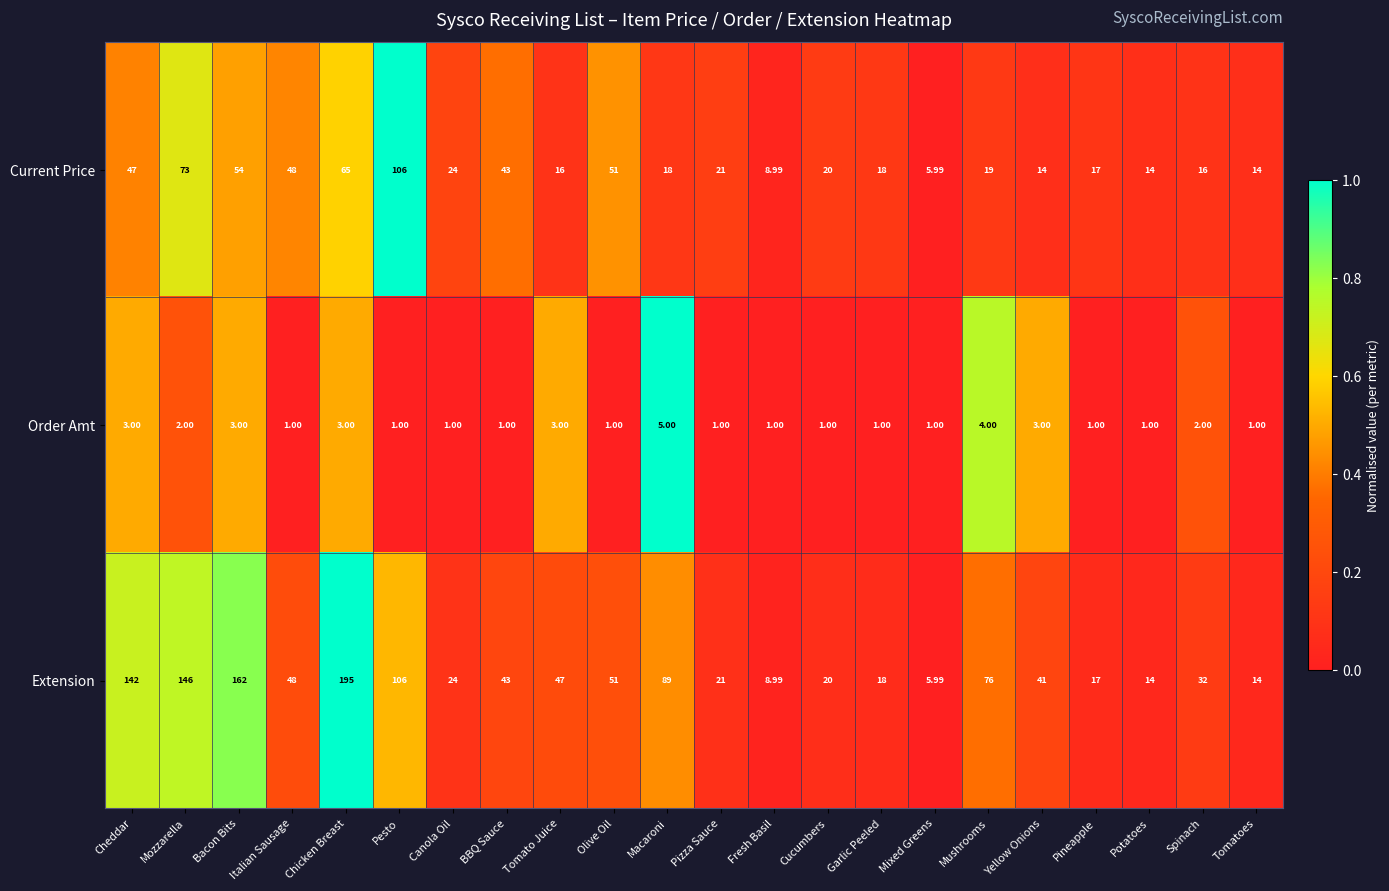

Which category has the highest value across all series?

Chicken Breast